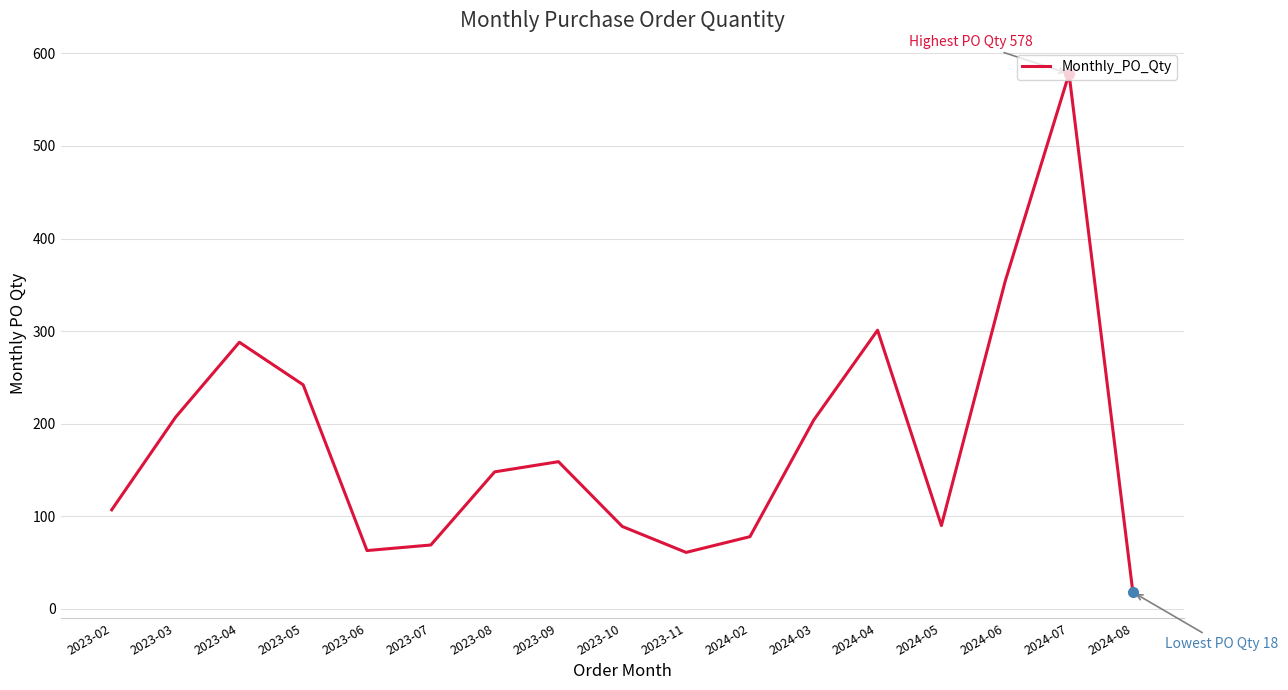

How many interior local peaks (higher than both neighbors) does the data have?

4